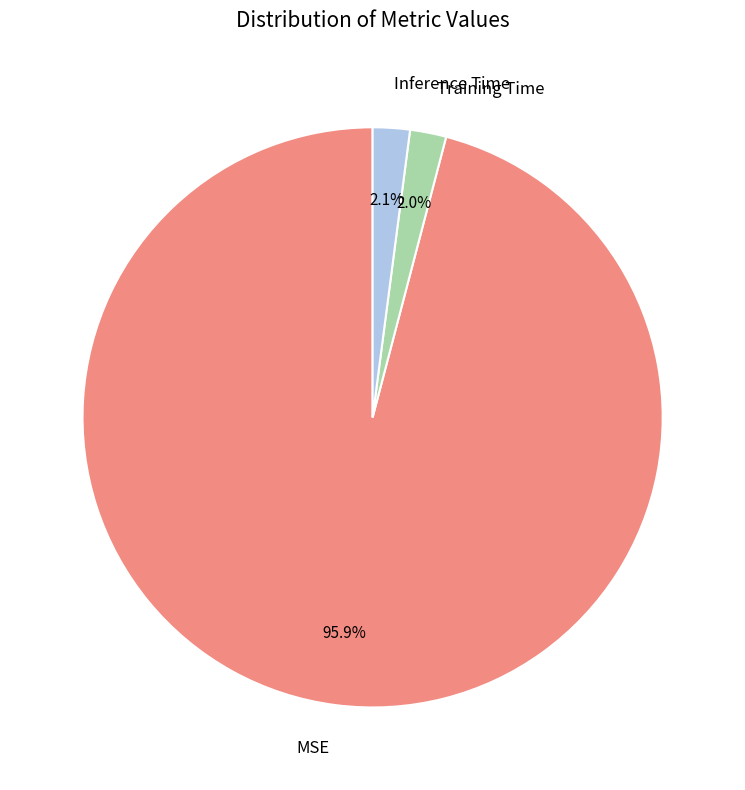

What percentage is the Training Time slice, to the nearest percent?

2%